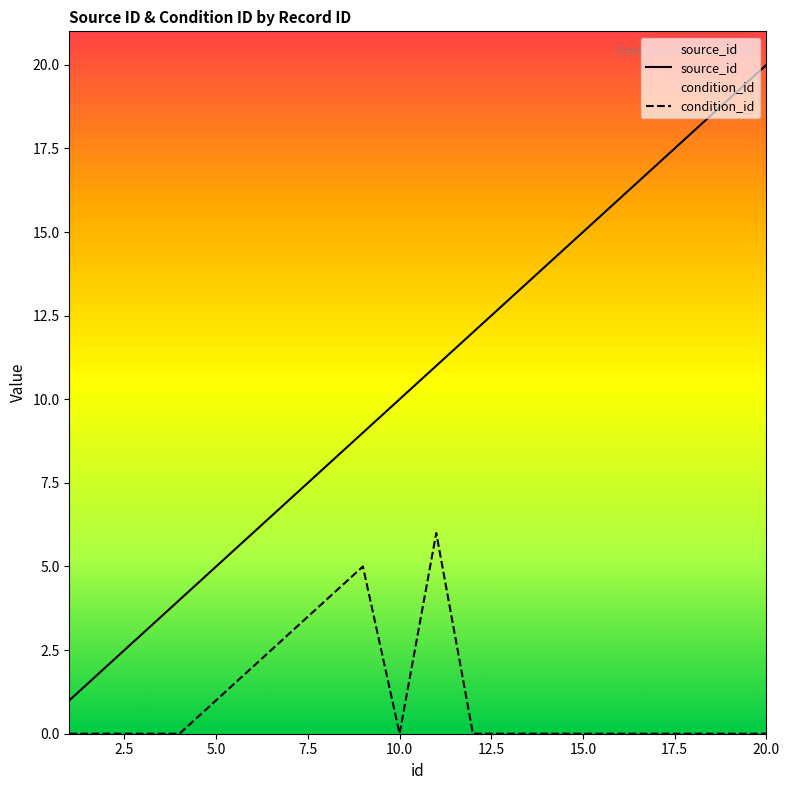

True or false: source_id and condition_id intersect in this chart.

False